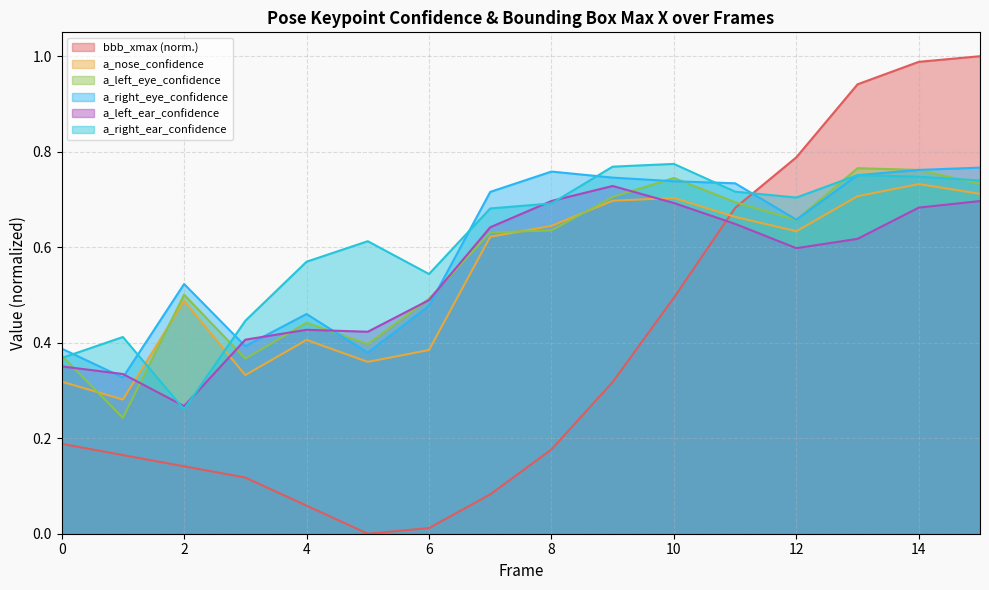

What is the difference between the maximum and minimum values in the a_right_ear_confidence series?

0.5